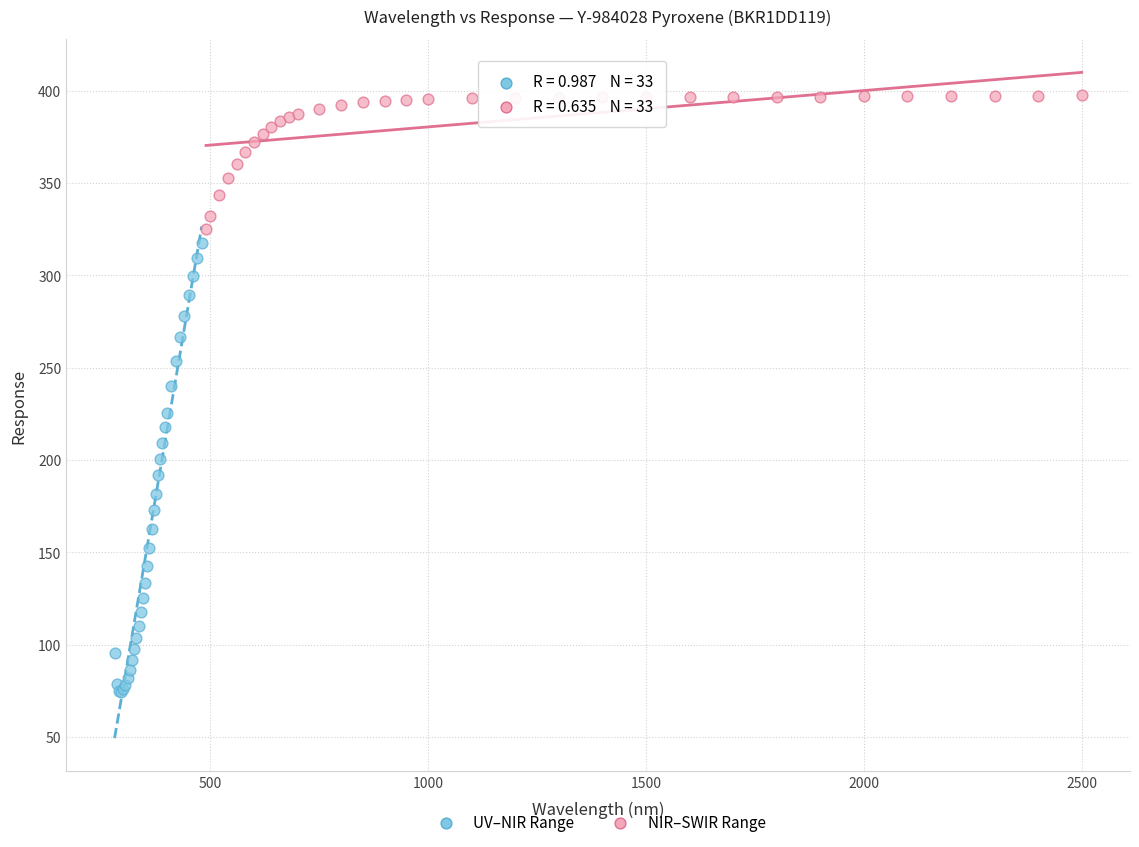

Which series reaches the minimum Y coordinate?

UV–NIR Range